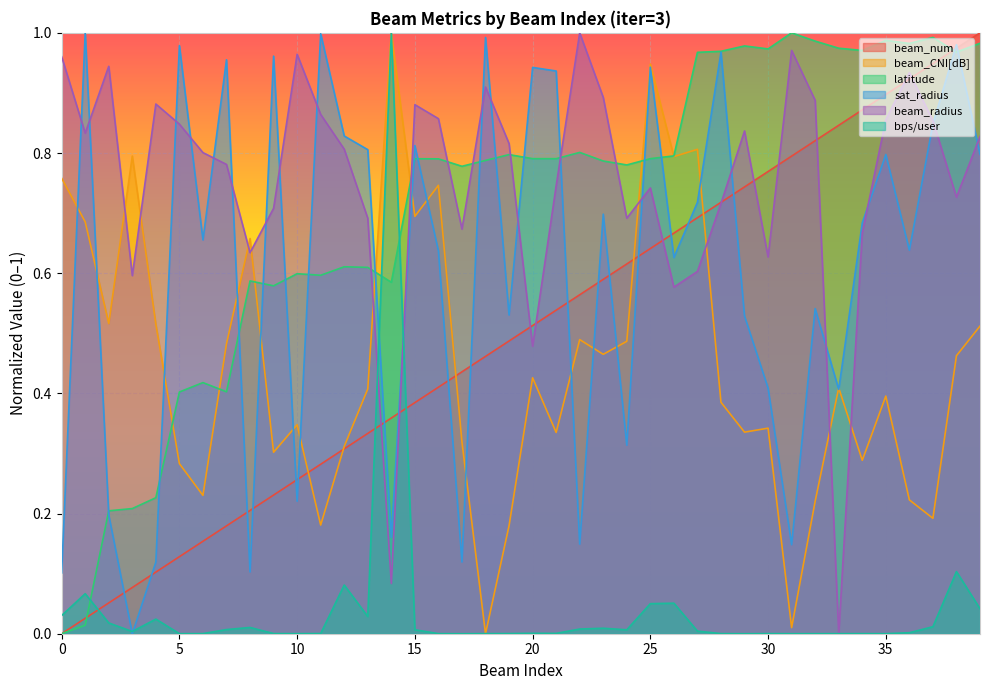

Where is the first local minimum for sat_radius?

3